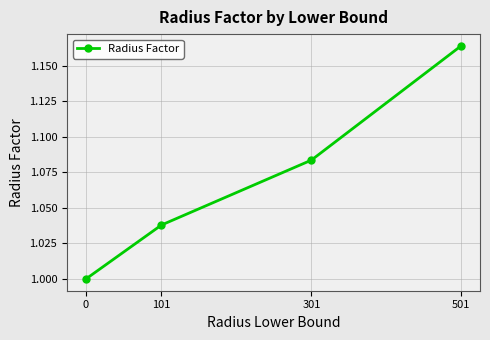

The chart shows a value of 1.0 at 0. True or false?

True